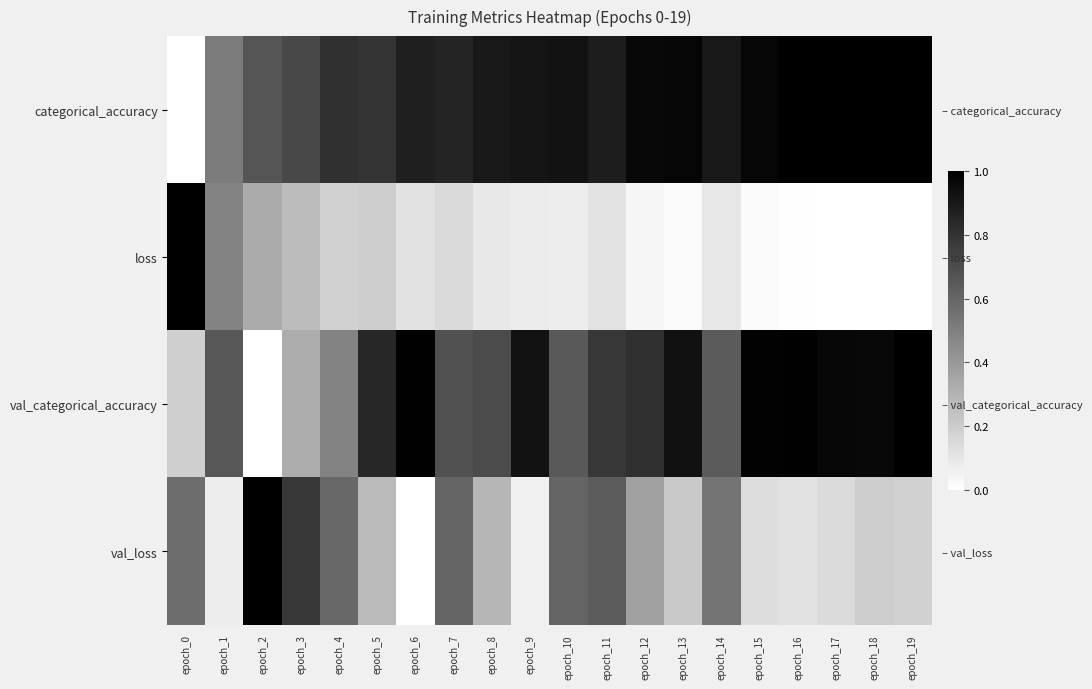

How many categories are shown in the chart?

20